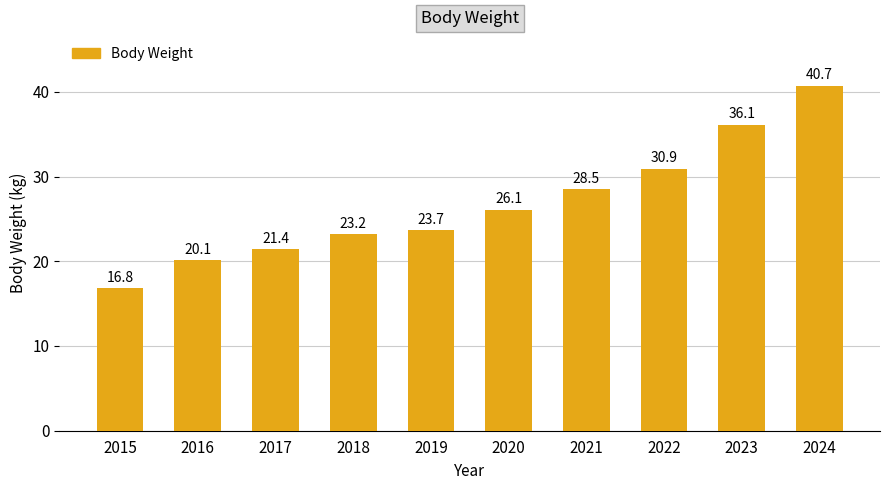

How many bars are there in total?

10